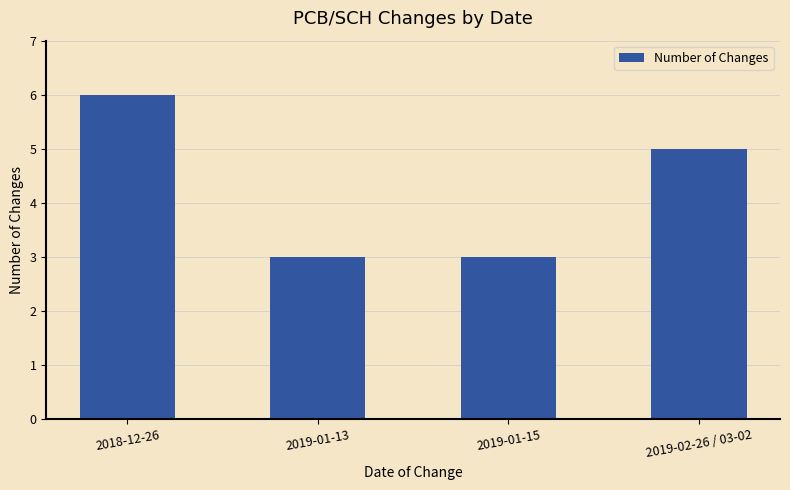

What is the change in value from 2019-01-15 to 2019-02-26 / 03-02?

+2